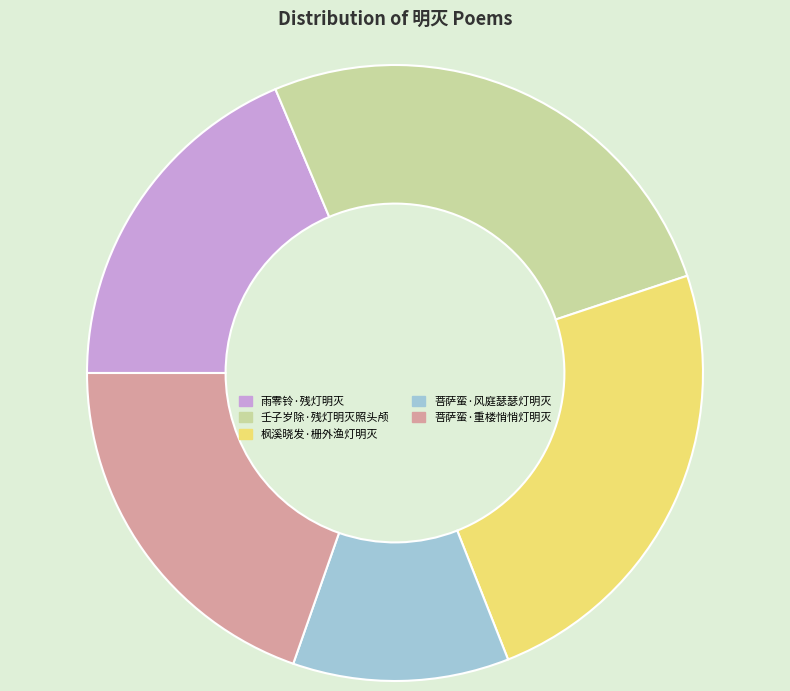

Which slice is the largest?

壬子岁除·残灯明灭照头颅